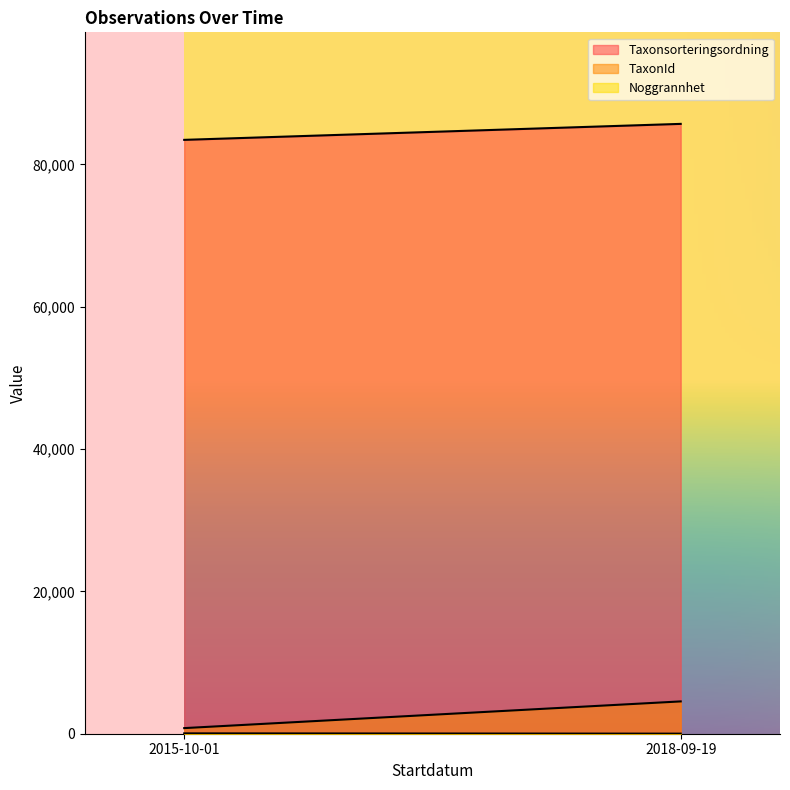

Is the value of TaxonId at 2018-09-19 greater than the value of Noggrannhet at 2015-10-01?

Yes